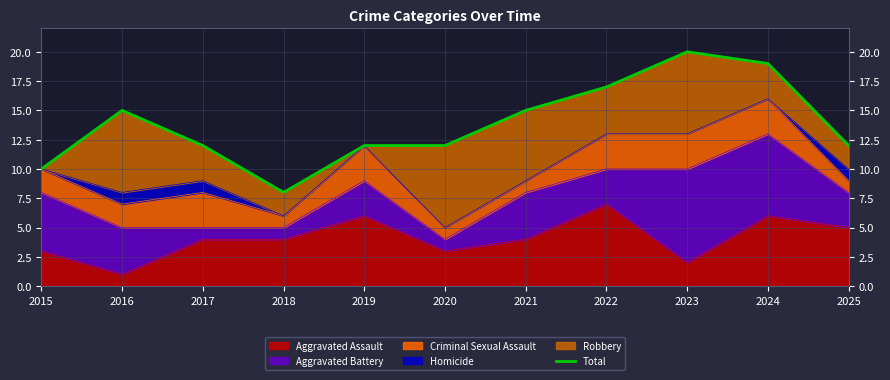

Count the number of categories in the chart.

11